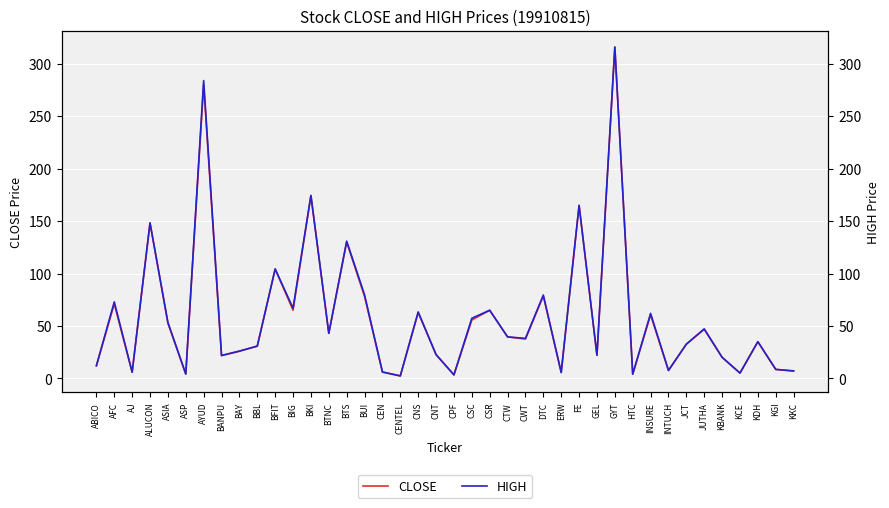

Rank the series by their maximum value, from lowest to highest.

CLOSE, HIGH